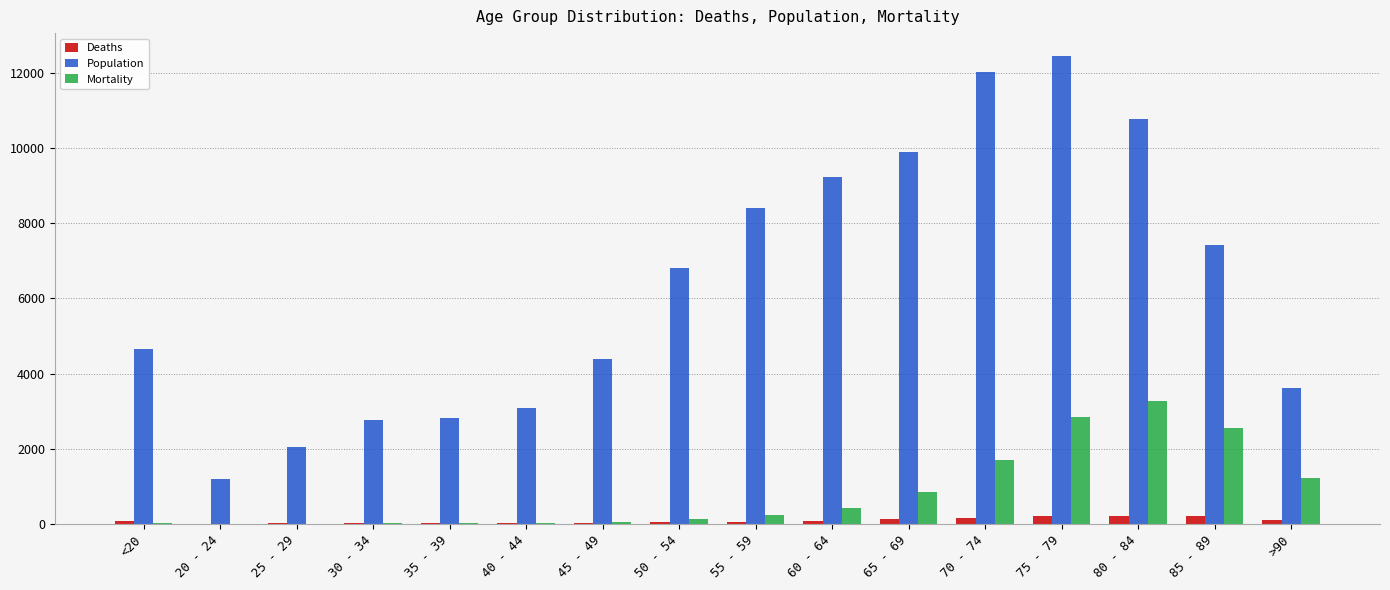

Is the value of Population at 40 - 44 greater than the value of Deaths at 70 - 74?

Yes